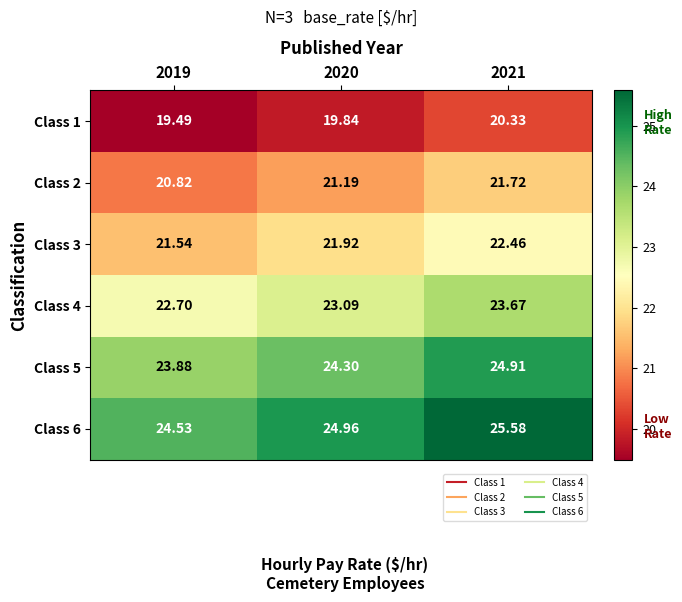

Is the value of Class 1 at 2021 greater than the value of Class 2 at 2021?

No